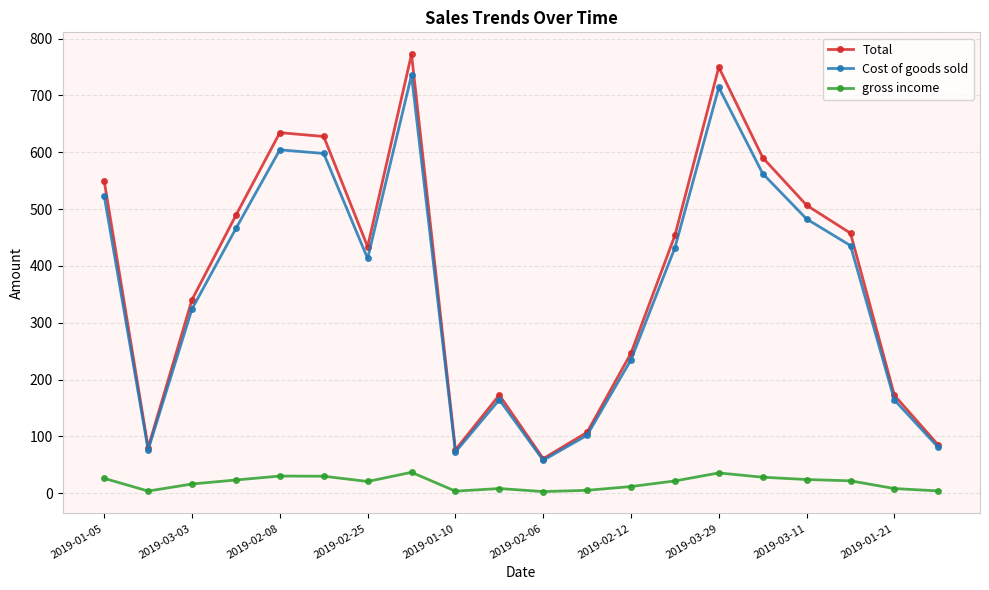

True or false: Total has more than 1 interior local peaks.

True